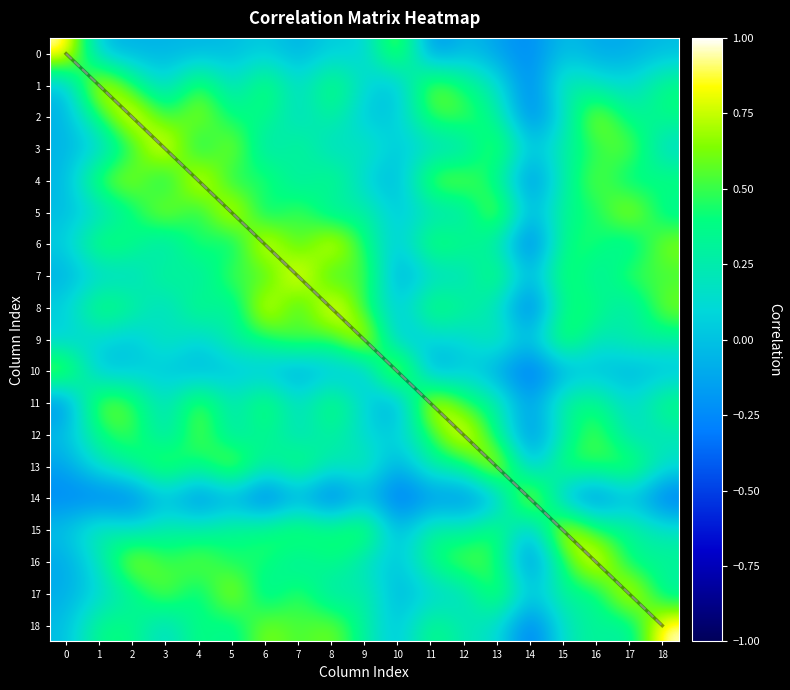

Is it true that 17 equals 0.2 at 9?

False